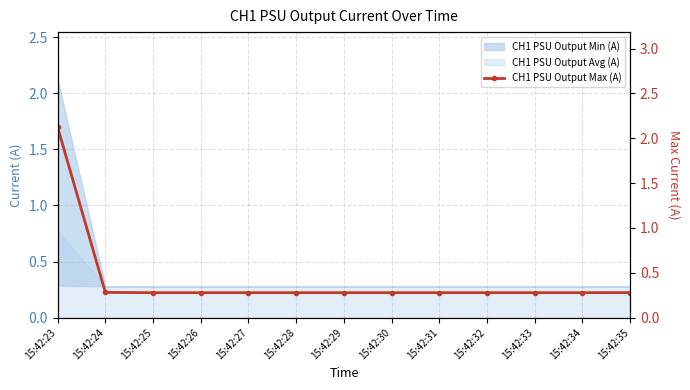

List the labels in order of value, smallest first.

15:42:25, 15:42:26, 15:42:27, 15:42:28, 15:42:29, 15:42:30, 15:42:31, 15:42:32, 15:42:33, 15:42:34, 15:42:35, 15:42:24, 15:42:23